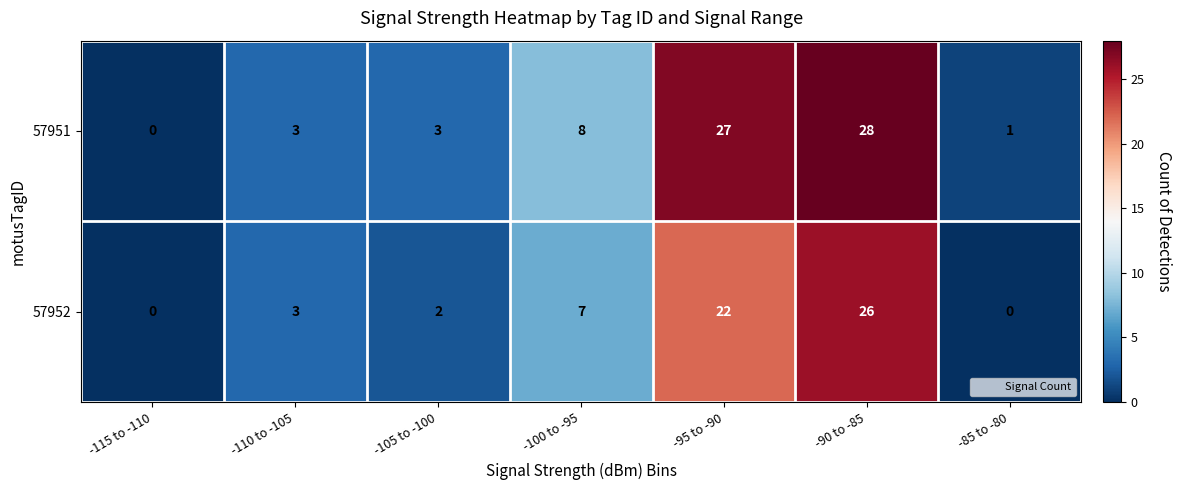

Between -100 to -95 and -95 to -90, which series saw the biggest shift?

57951